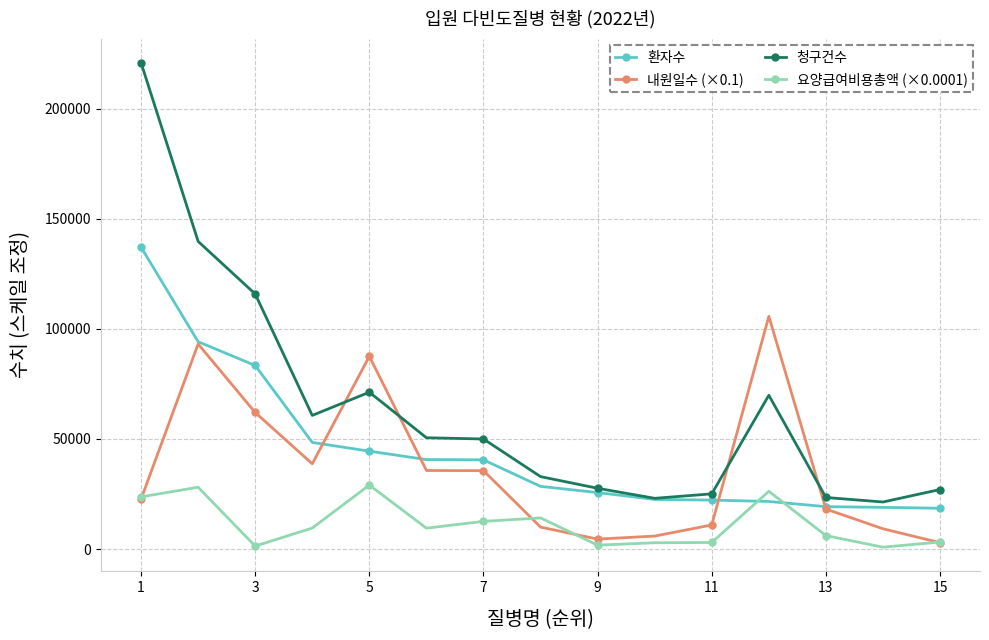

What is the maximum value shown in the chart?

220811.0